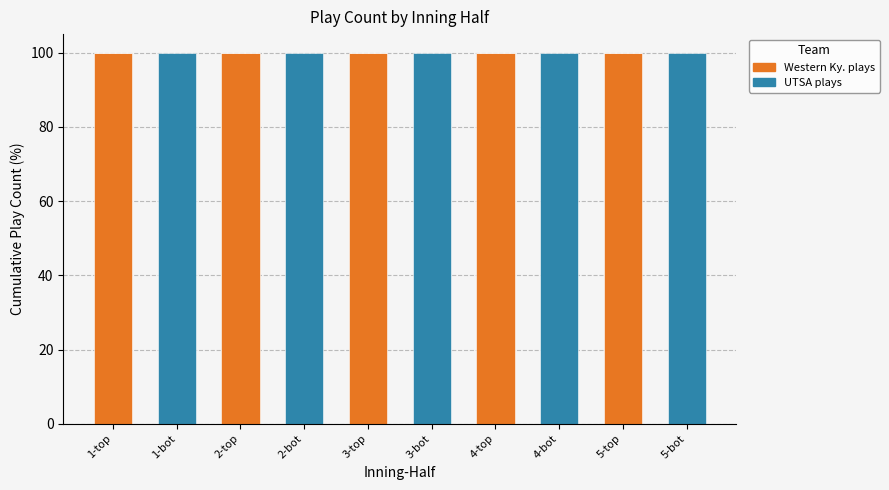

True or false: Western Ky. plays has a value of 100 at 3-top.

True